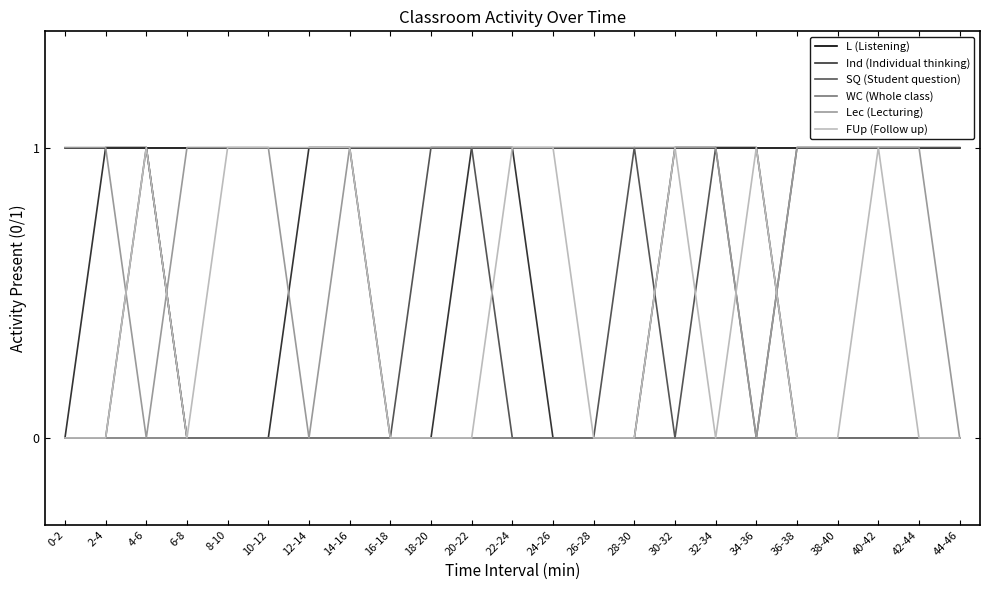

What are all the series names shown in the legend?

L (Listening), Ind (Individual thinking), SQ (Student question), WC (Whole class), Lec (Lecturing), FUp (Follow up)